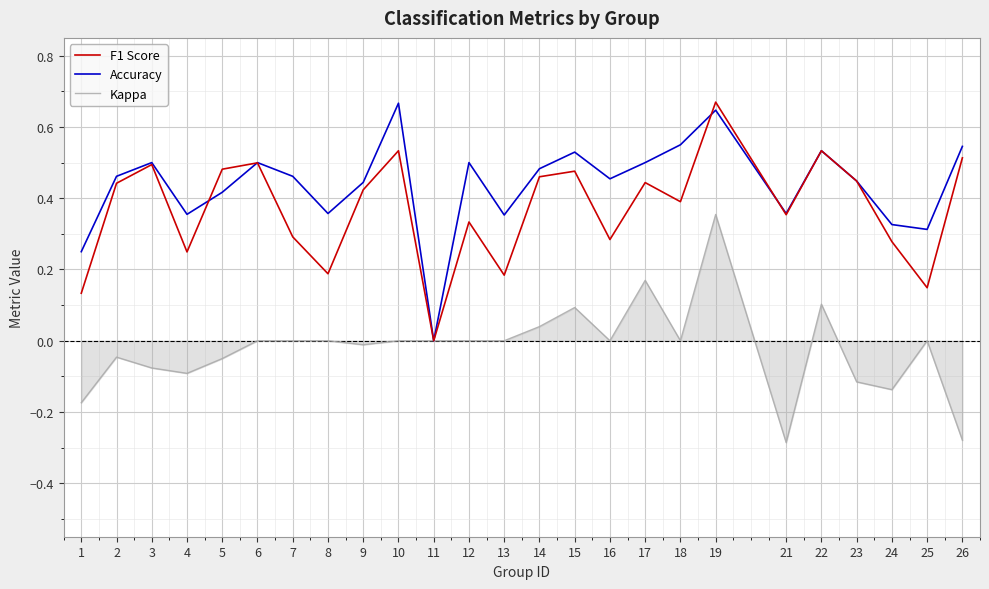

At which label does Kappa reach its peak?

19